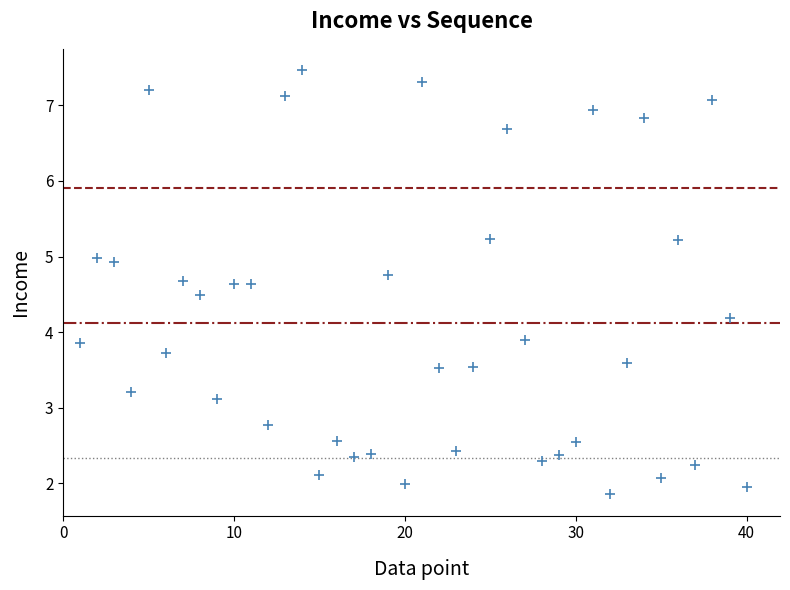

What is the range of Y values (max minus min)?

5.6